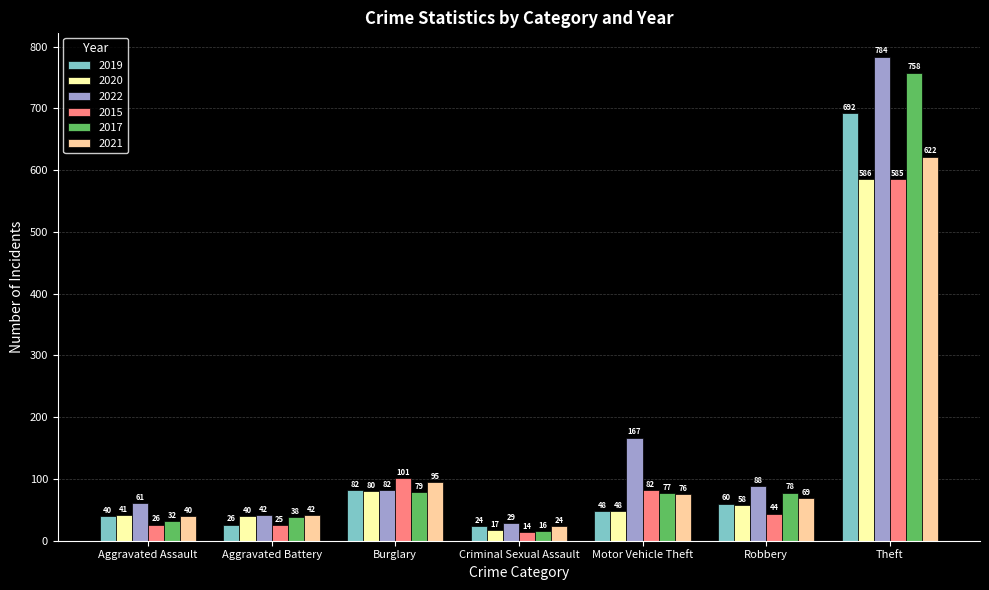

What is the total value across all series at Burglary?

519